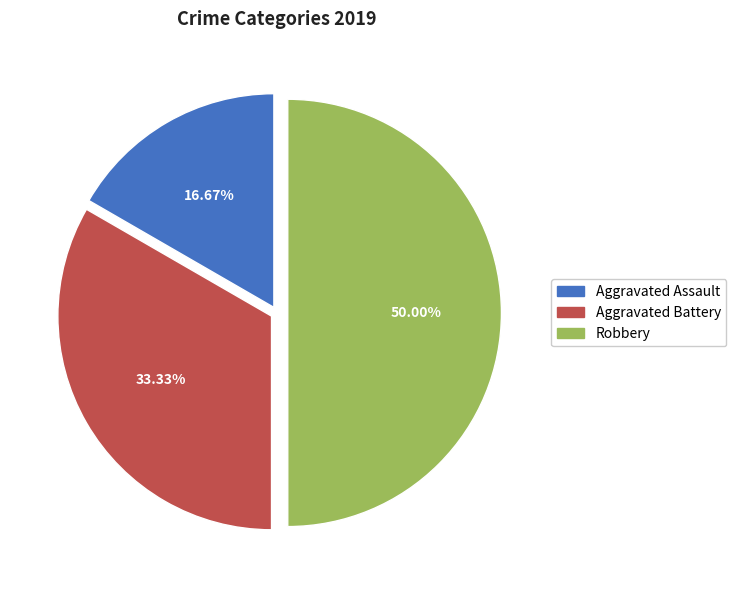

Does Aggravated Battery represent more than half of the total?

No